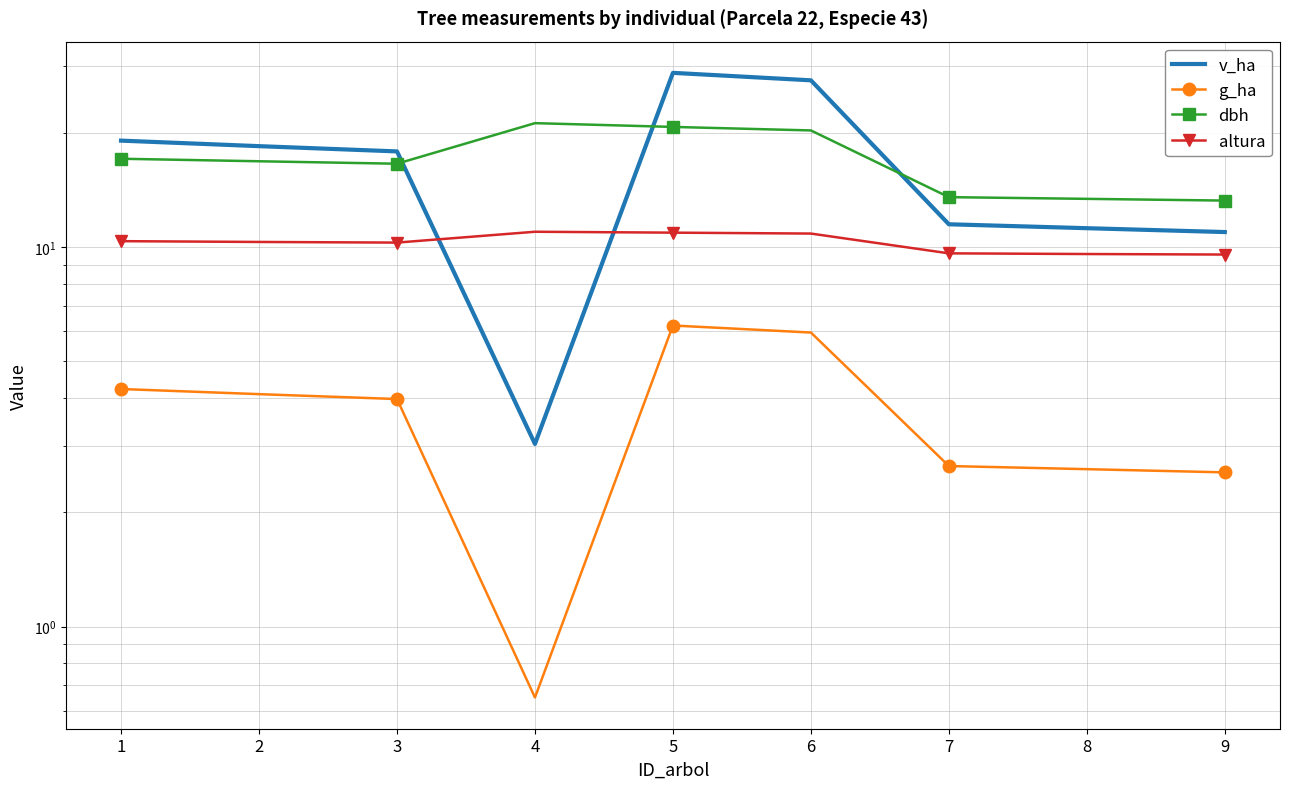

Which has a higher value, 2 or 1?

1